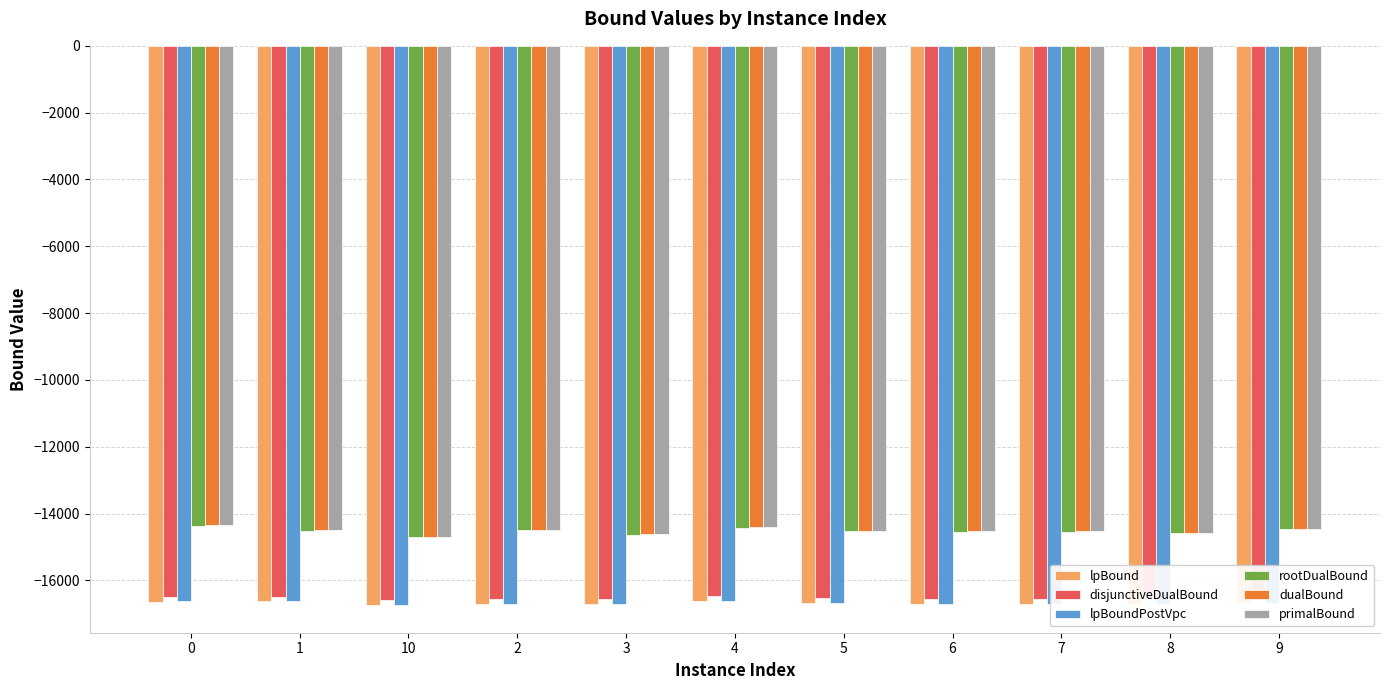

The value of lpBound at 8 is -16701.7. True or false?

True